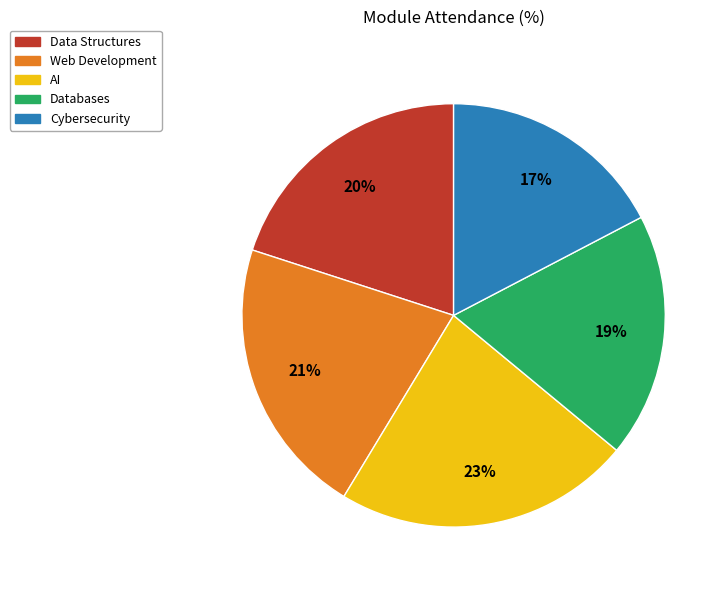

Between AI and Cybersecurity, which is larger?

AI